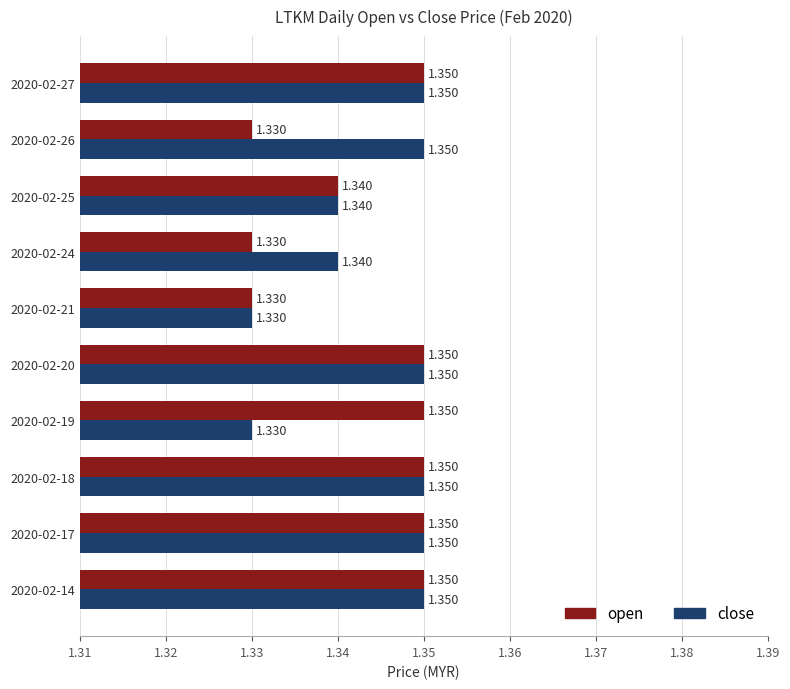

Which series has the largest total across all categories?

close